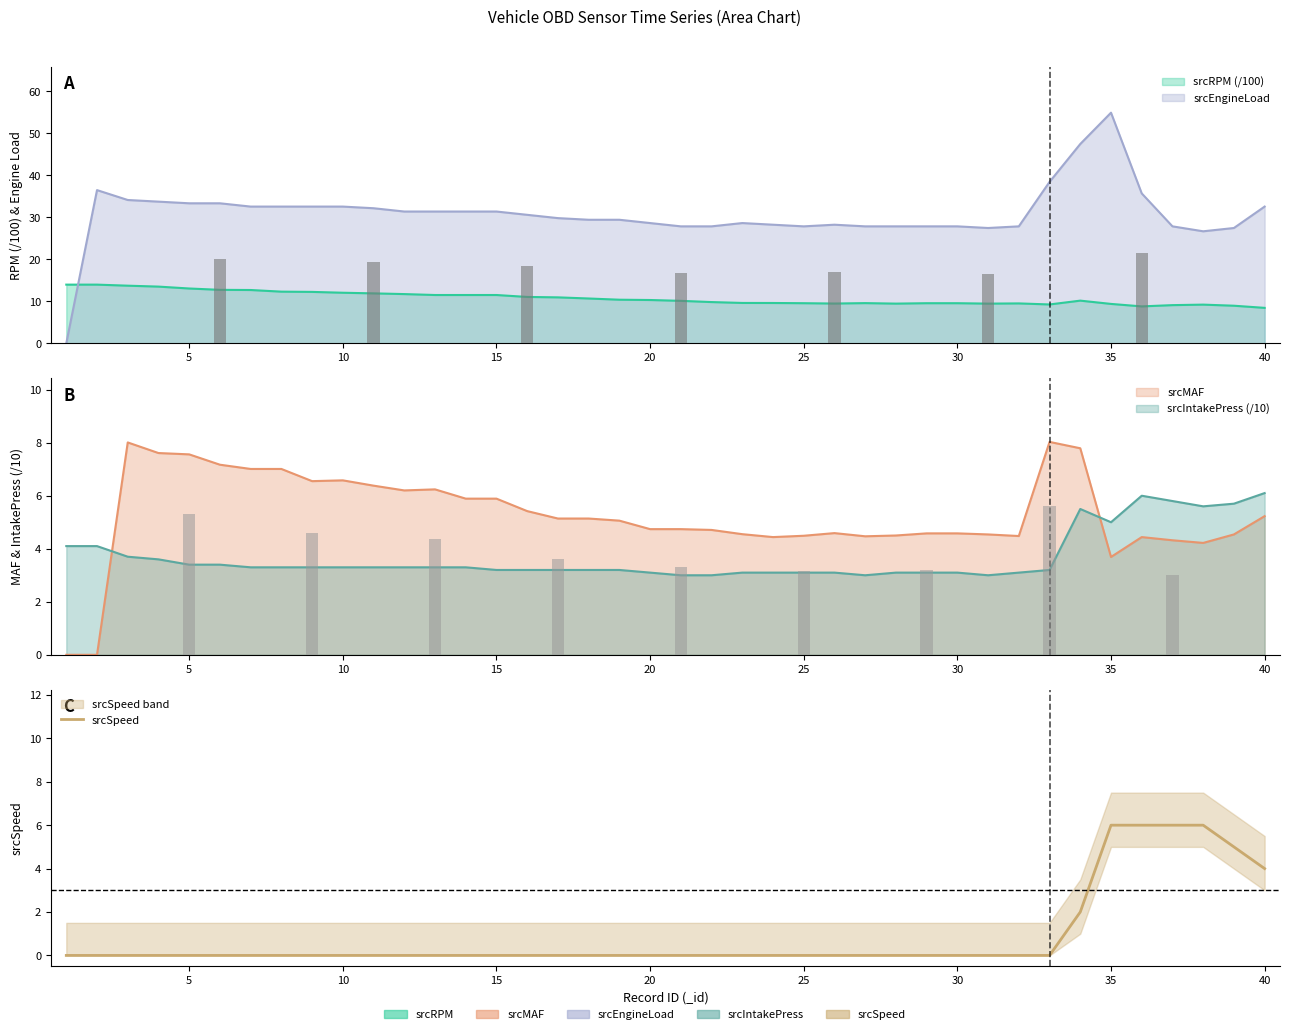

What is the difference between the maximum and minimum values?

6